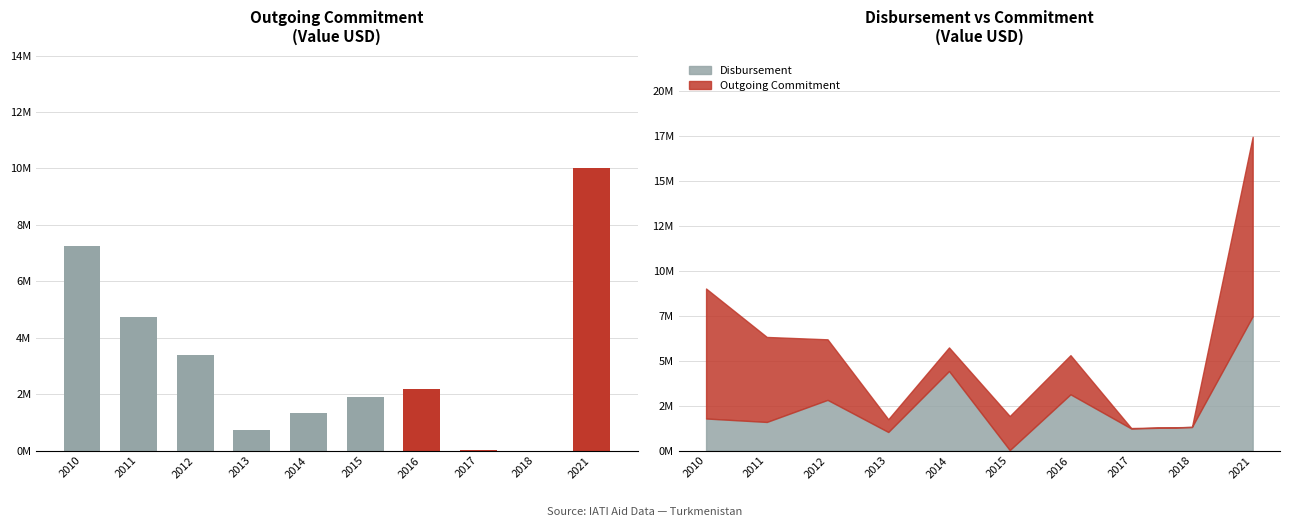

How many values in the Outgoing Commitment series exceed 2179723?

4